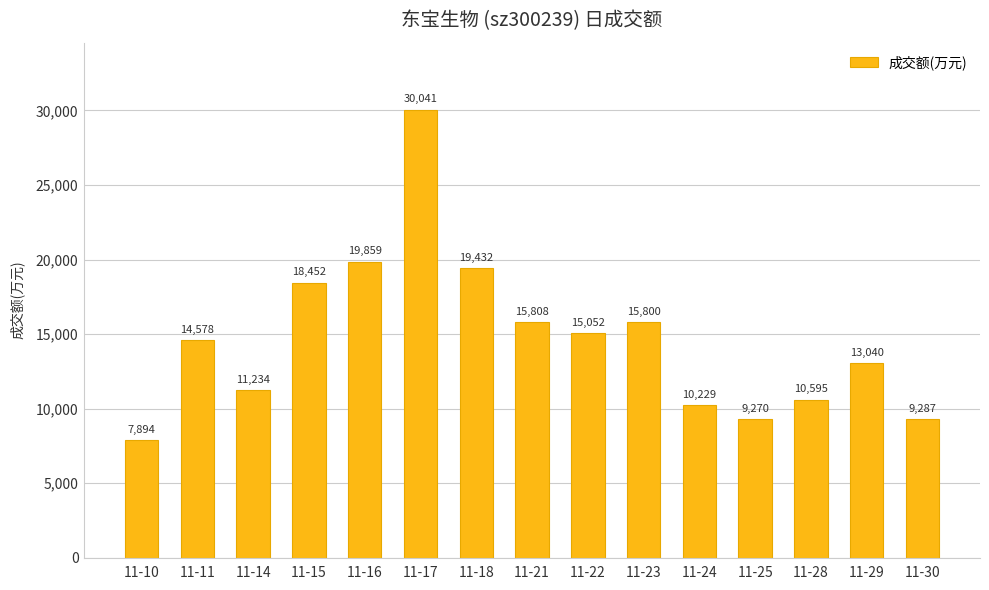

The chart shows a value of 12908 at 11-30. True or false?

False